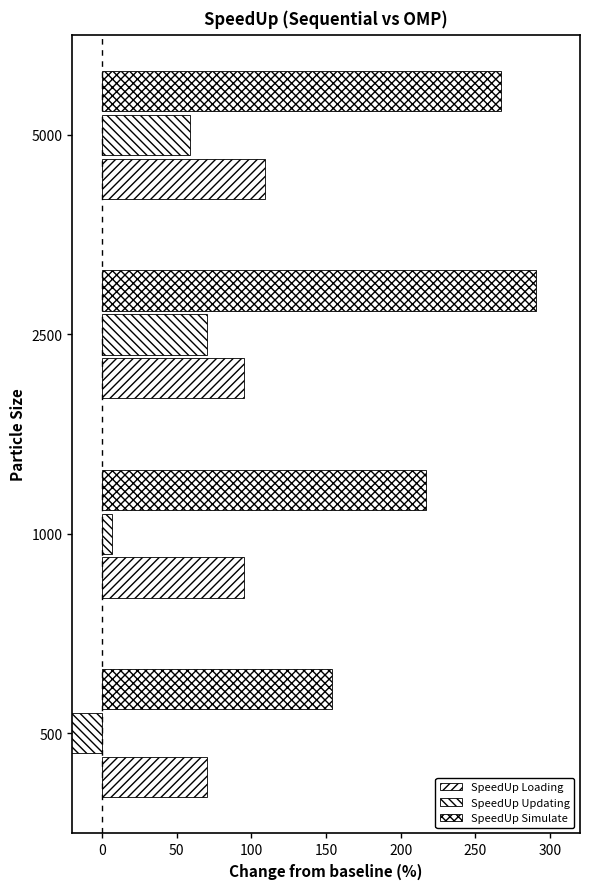

Count the number of categories in the chart.

4